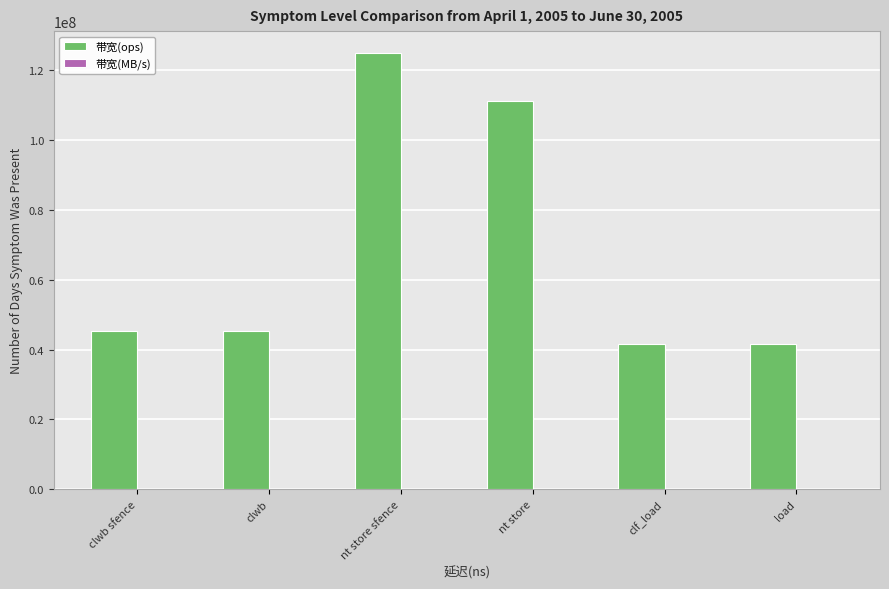

What is the approximate value of 带宽(ops) at clwb sfence, to the nearest 100?

45454500